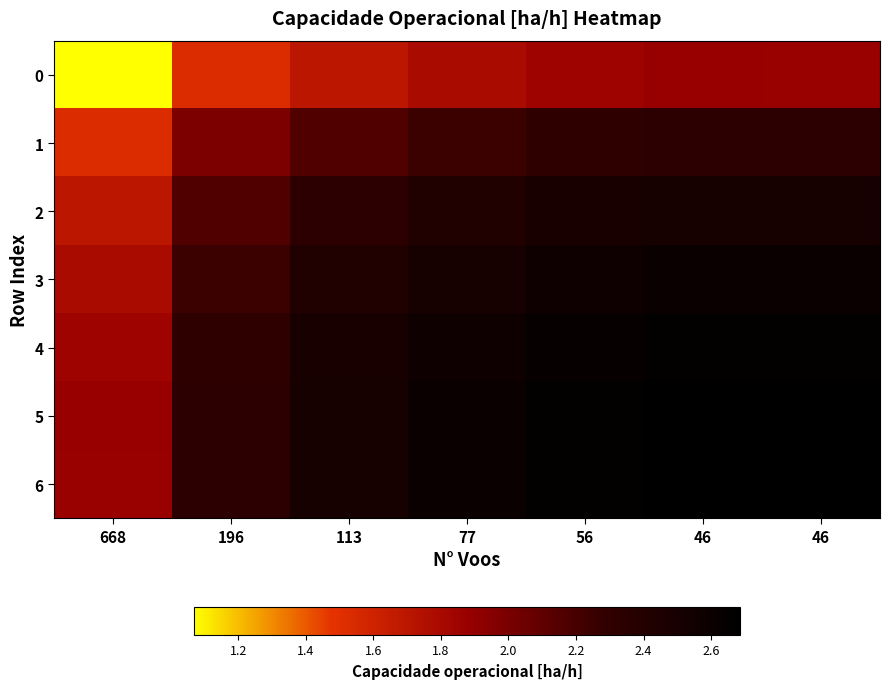

At how many categories does at least one series exceed 2?

6